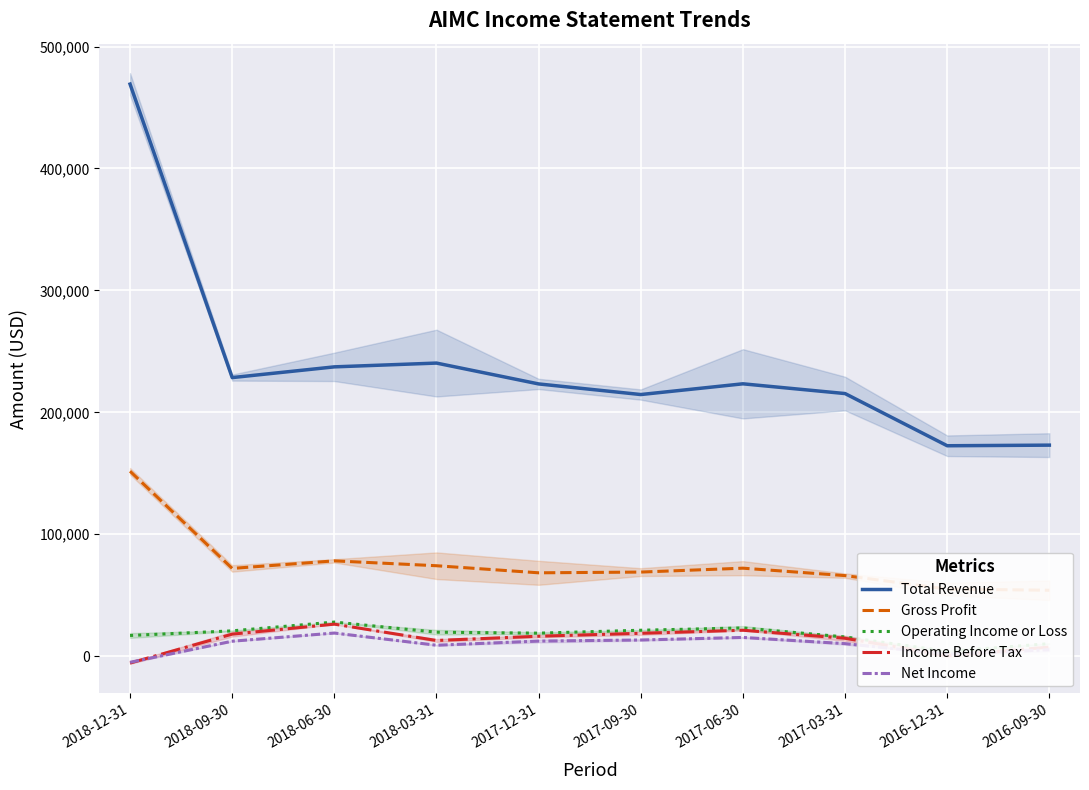

True or false: Total Revenue has a value of 469200 at 2018-12-31.

True